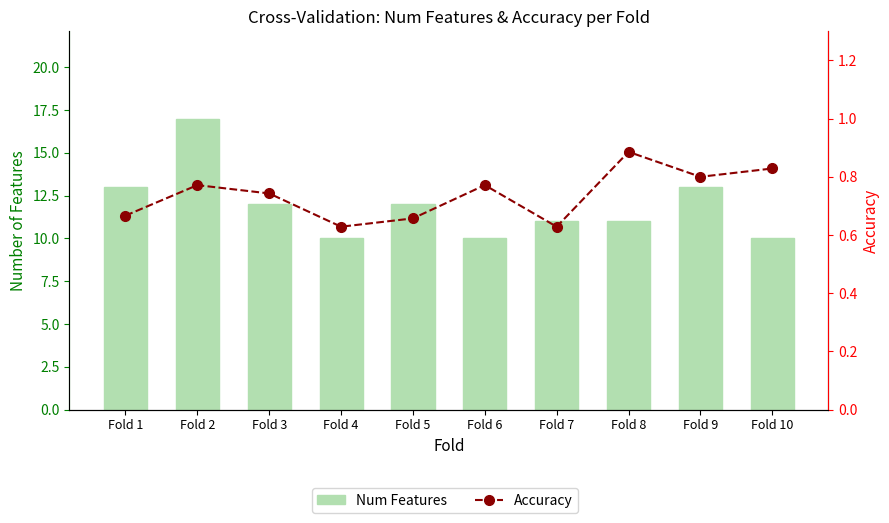

Reading right to left, transcribe all the data shown in this chart.

Num Features: Fold 10=10.0	Fold 9=13.0	Fold 8=11.0	Fold 7=11.0	Fold 6=10.0	Fold 5=12.0	Fold 4=10.0	Fold 3=12.0	Fold 2=17.0	Fold 1=13.0
Accuracy: Fold 10=0.8	Fold 9=0.8	Fold 8=0.9	Fold 7=0.6	Fold 6=0.8	Fold 5=0.7	Fold 4=0.6	Fold 3=0.7	Fold 2=0.8	Fold 1=0.7